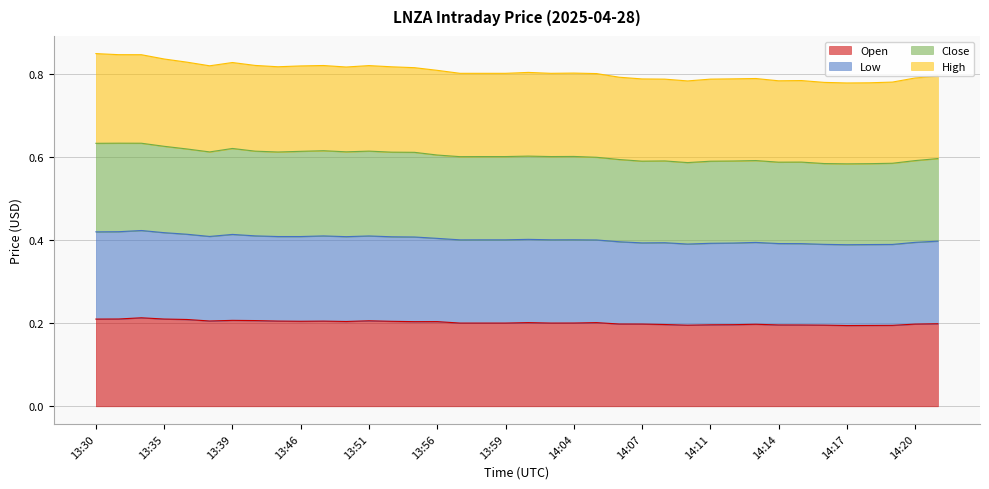

True or false: Open and Close intersect in this chart.

False